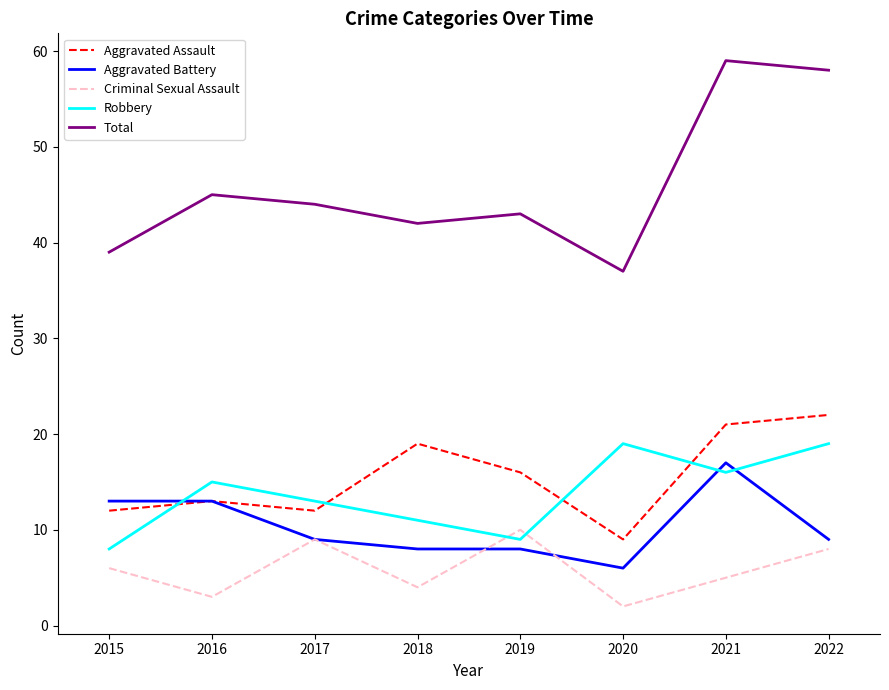

Count the number of data series in this chart.

5